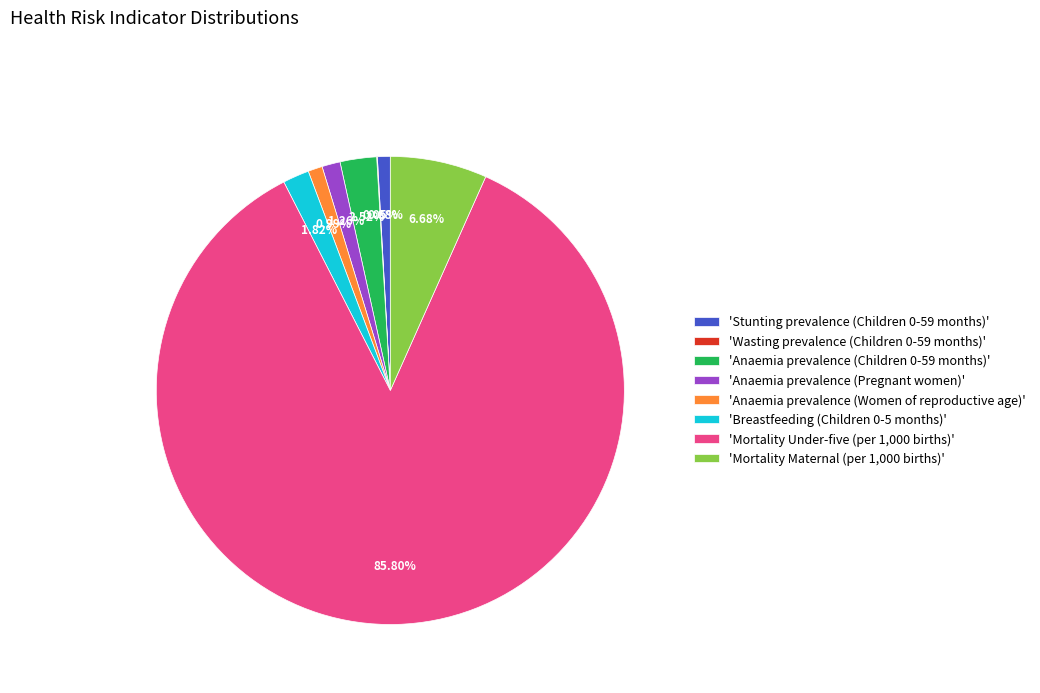

Which slice represents more than half of the pie?

'Mortality Under-five (per 1,000 births)'